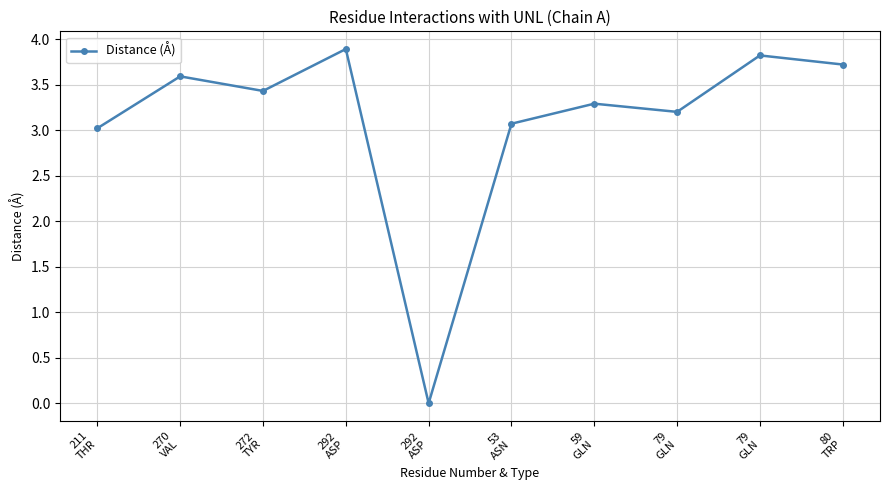

Is this an area chart (filled region under the line)?

No